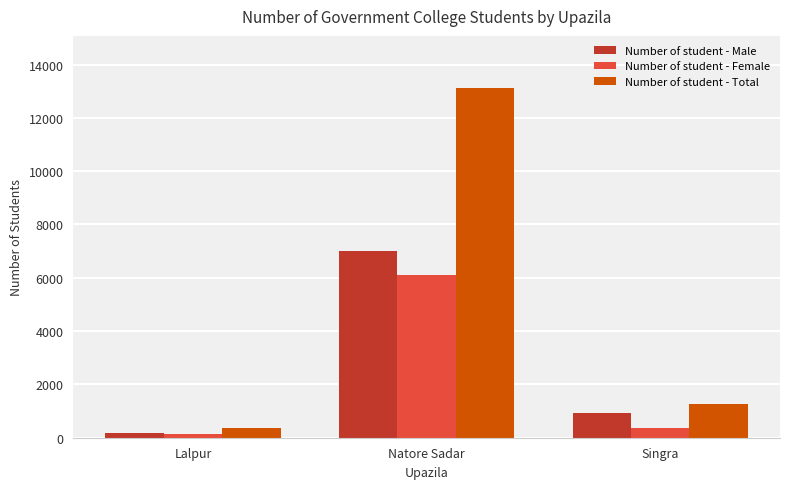

The Number of student - Total series shows 1277 at Singra. True or false?

True